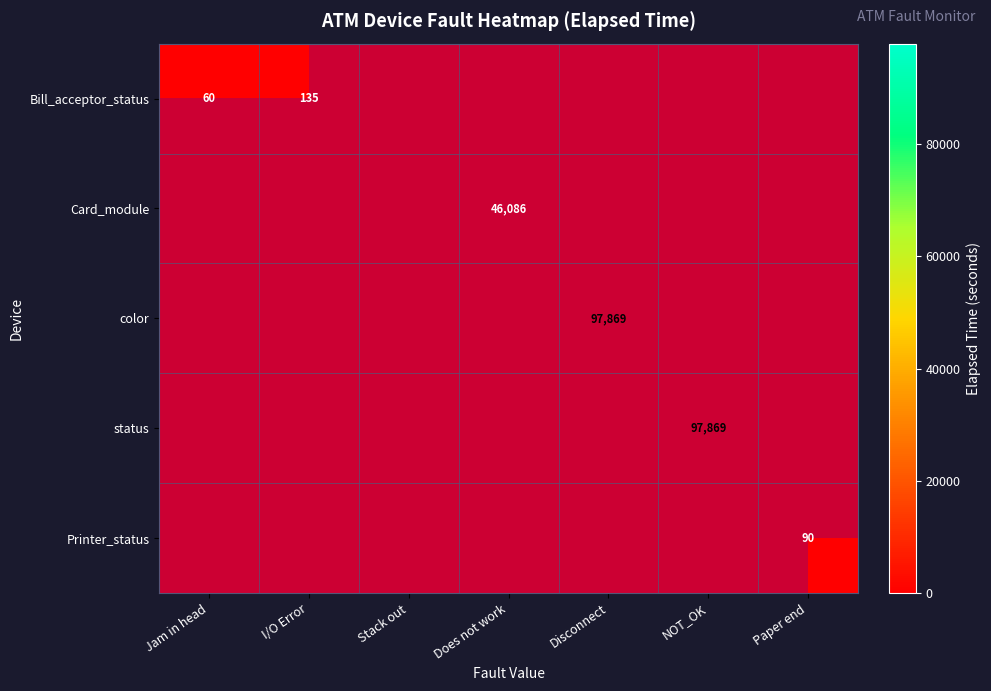

True or false: Bill_acceptor_status has a value of 135 at I/O Error.

True